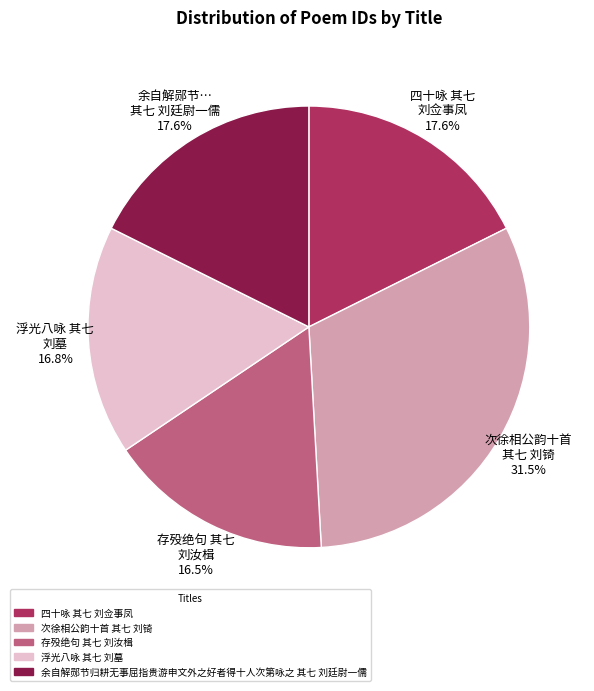

How much of the chart is everything except 四十咏 其七 刘佥事凤 17.6%?

82.4%